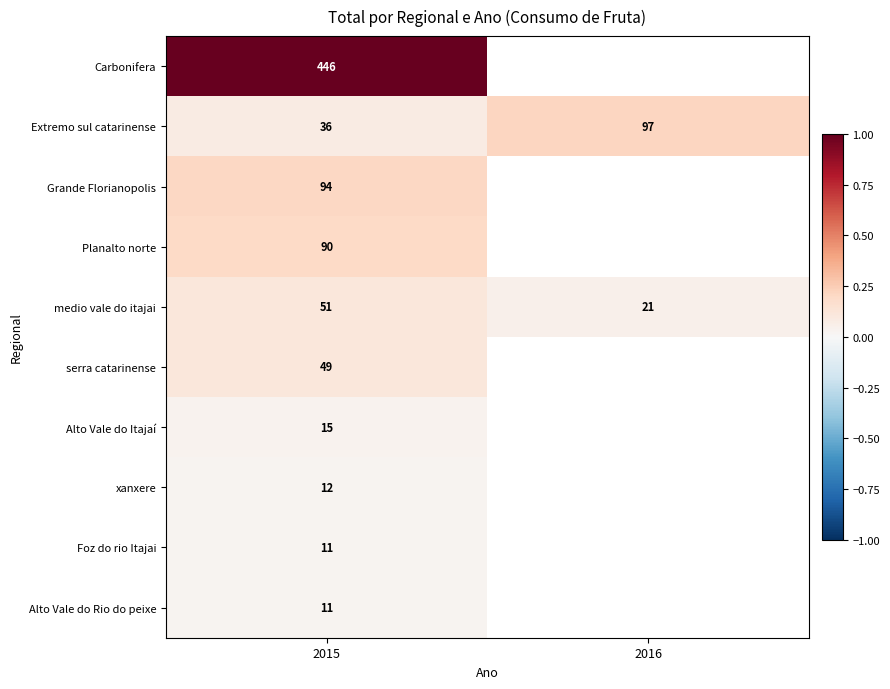

What is the highest value of the Extremo sul catarinense series?

97